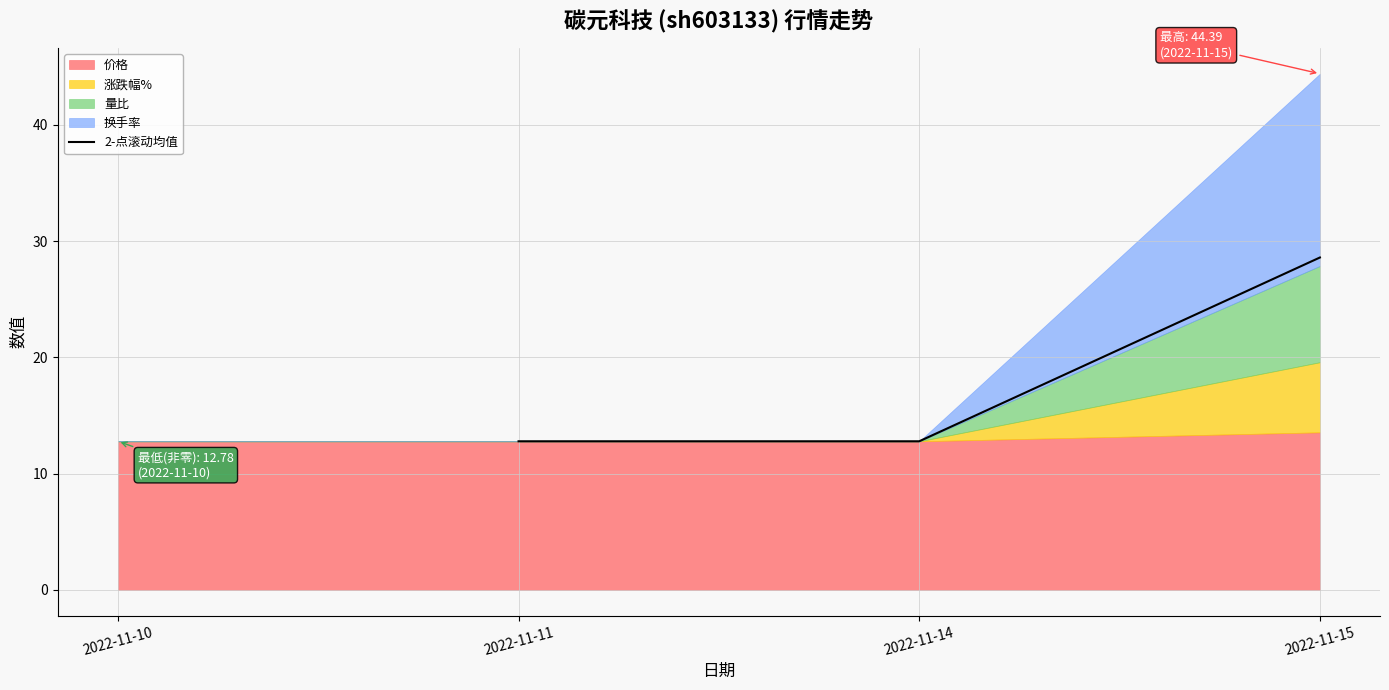

The 2-点滚动均值 series shows 45.0 at 2022-11-15. True or false?

False